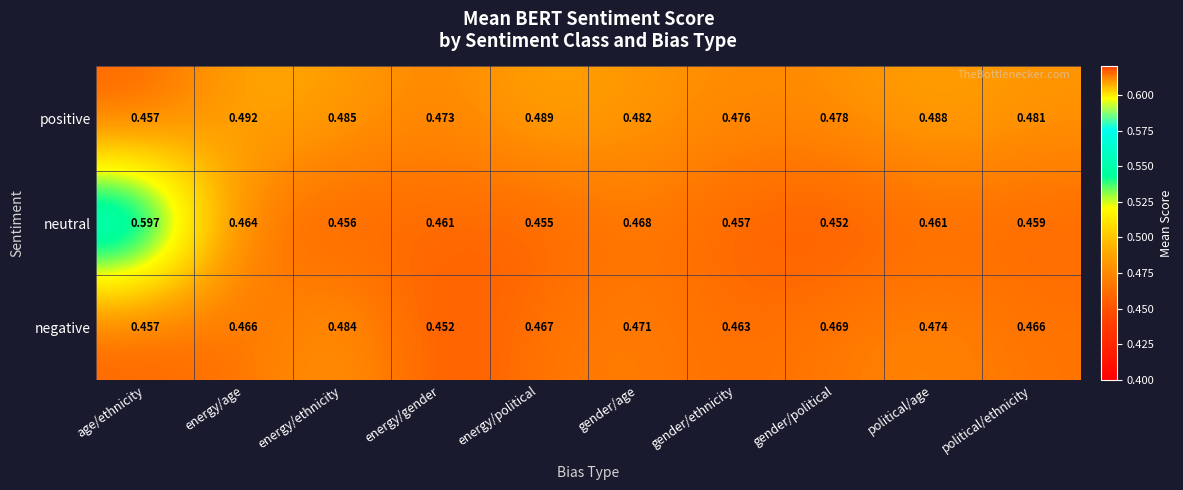

At how many categories does at least one series exceed 0?

10